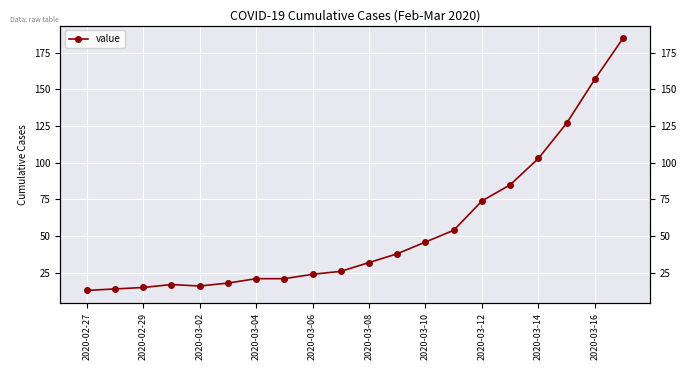

Approximately how many times larger is the value at 18 compared to 2020-03-04?

9.2